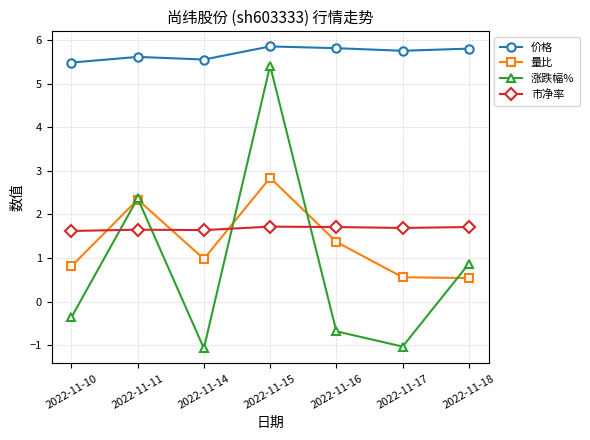

The value of 市净率 at 2022-11-16 is 1.7. True or false?

True